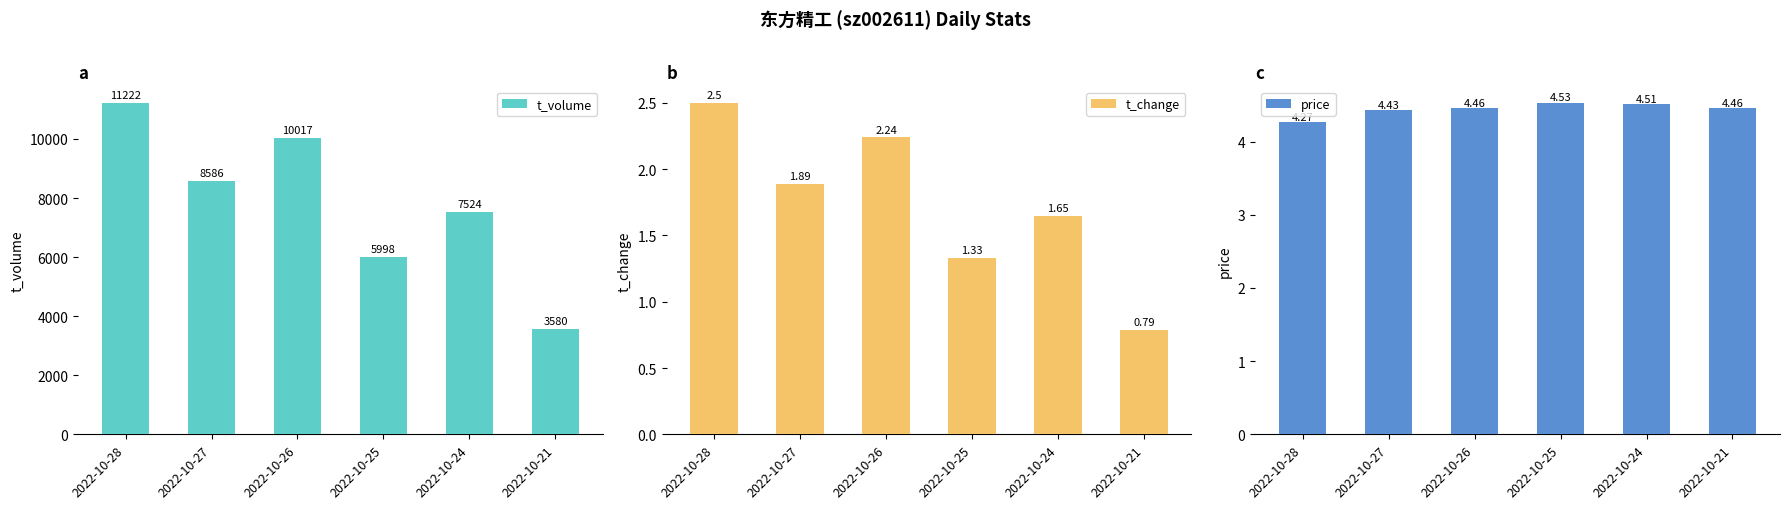

Between 2022-10-24 and 2022-10-28, which is larger?

2022-10-28